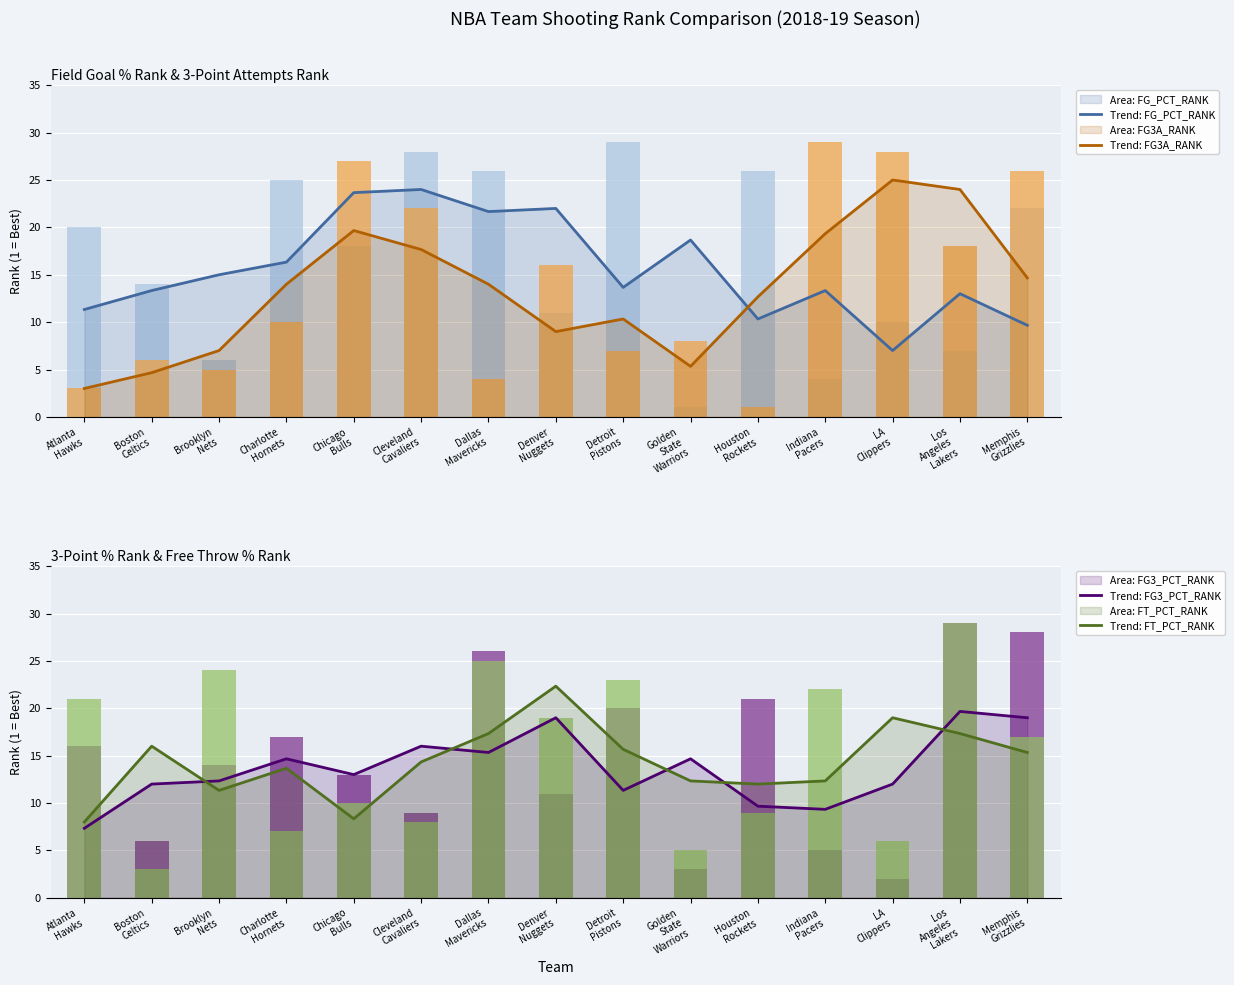

What is the minimum value for FT_PCT_RANK?

3